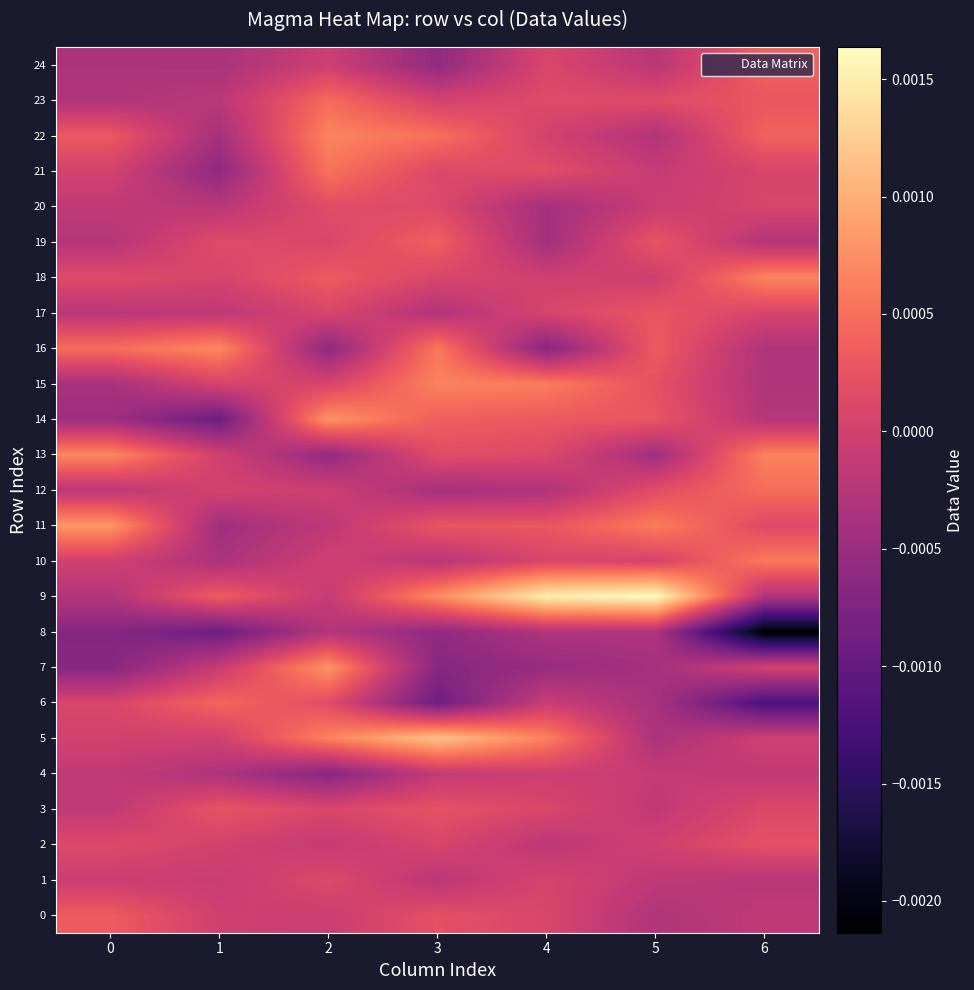

Count the number of categories in the chart.

7